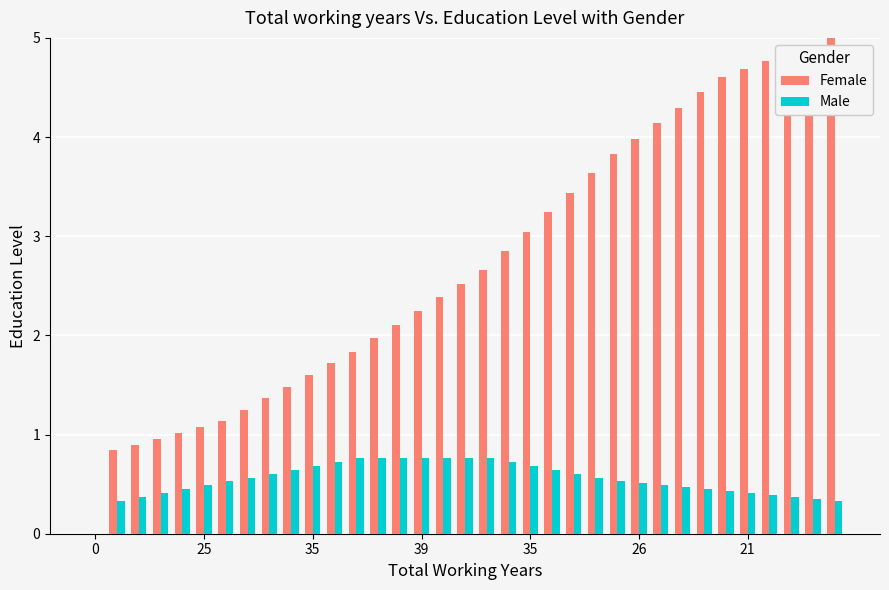

What is the greatest value displayed?

5.0